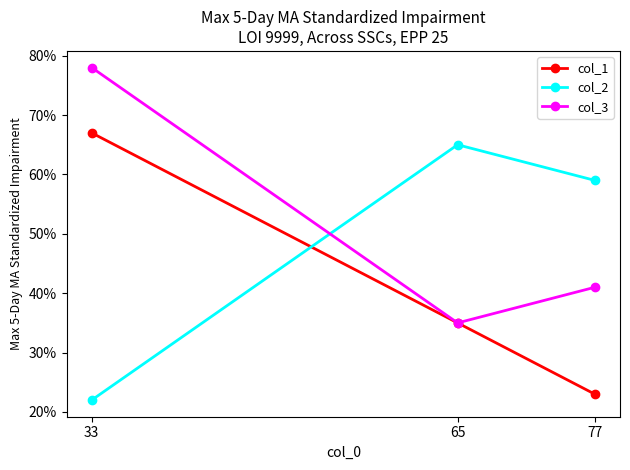

At how many categories does at least one series exceed 39?

3